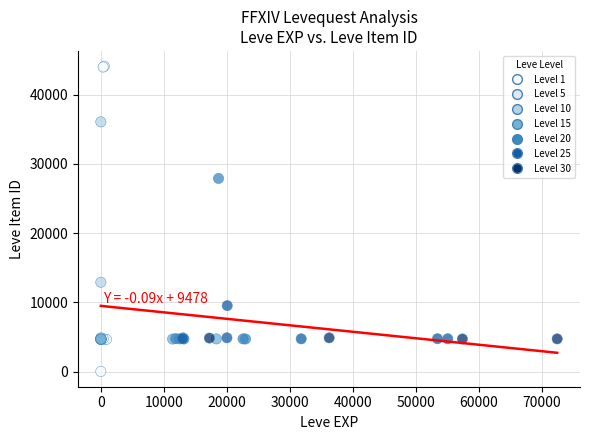

What Y value in the scatter plot is closest to 22050?

27884